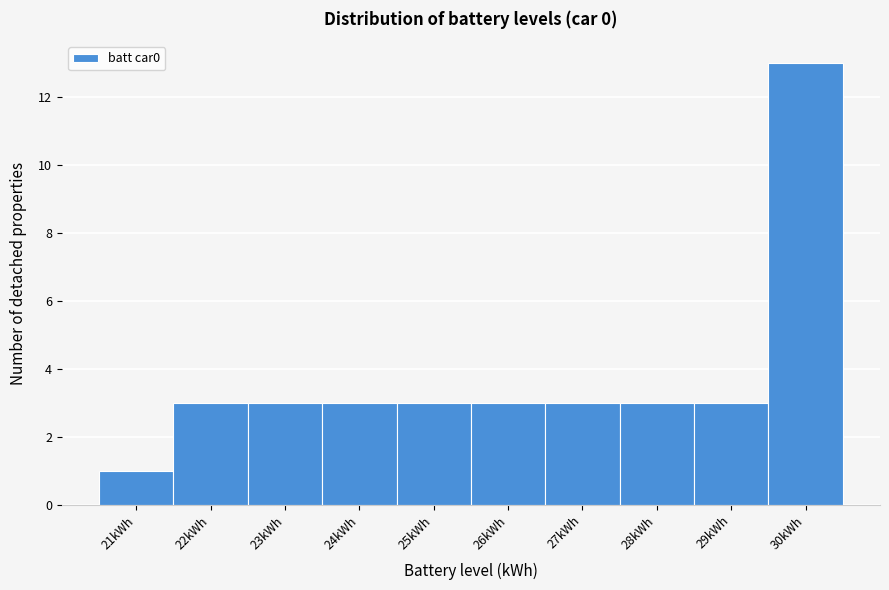

Reading left to right, list all the values displayed in this chart.

21kWh=1	22kWh=3	23kWh=3	24kWh=3	25kWh=3	26kWh=3	27kWh=3	28kWh=3	29kWh=3	30kWh=13